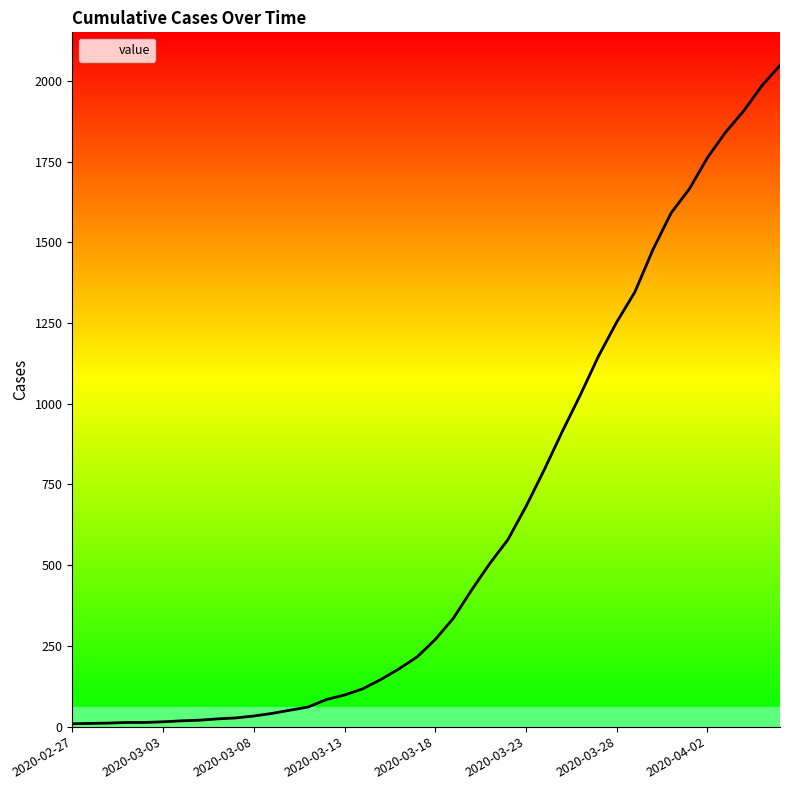

What is the maximum value shown in the chart?

2048